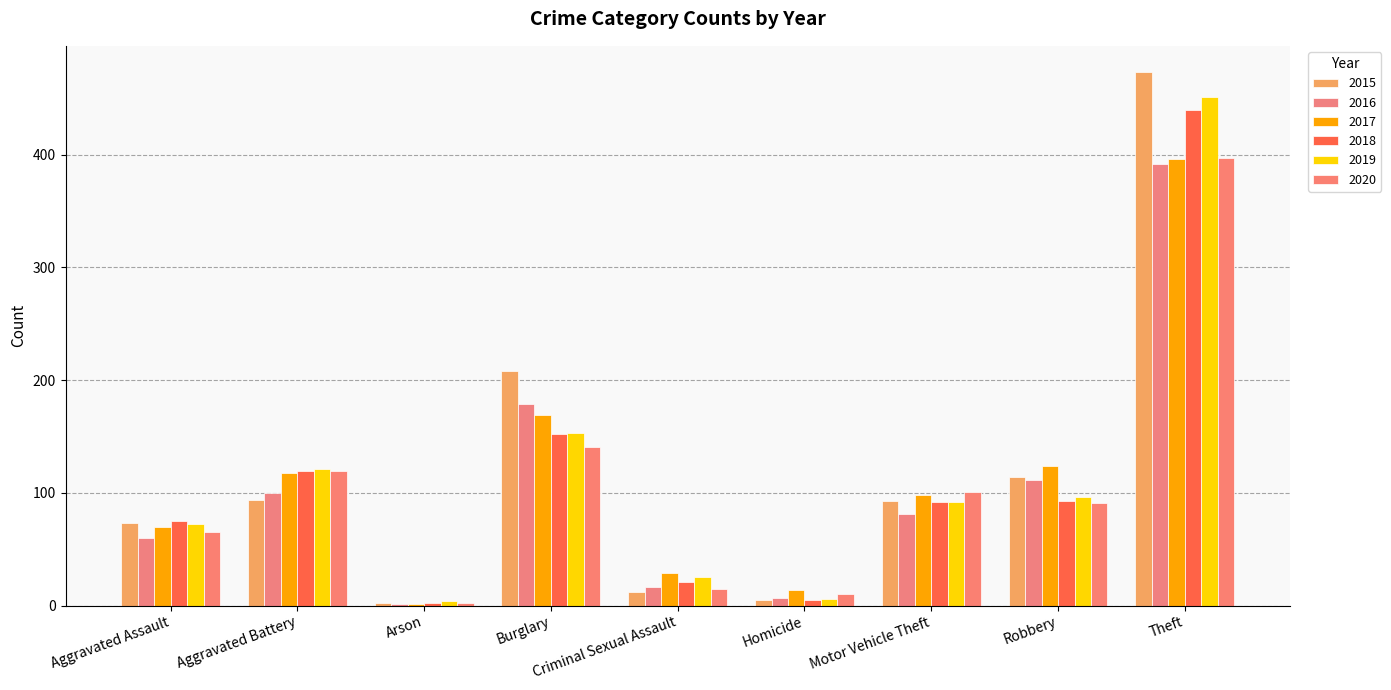

What are all the series names shown in the legend?

2015, 2016, 2017, 2018, 2019, 2020